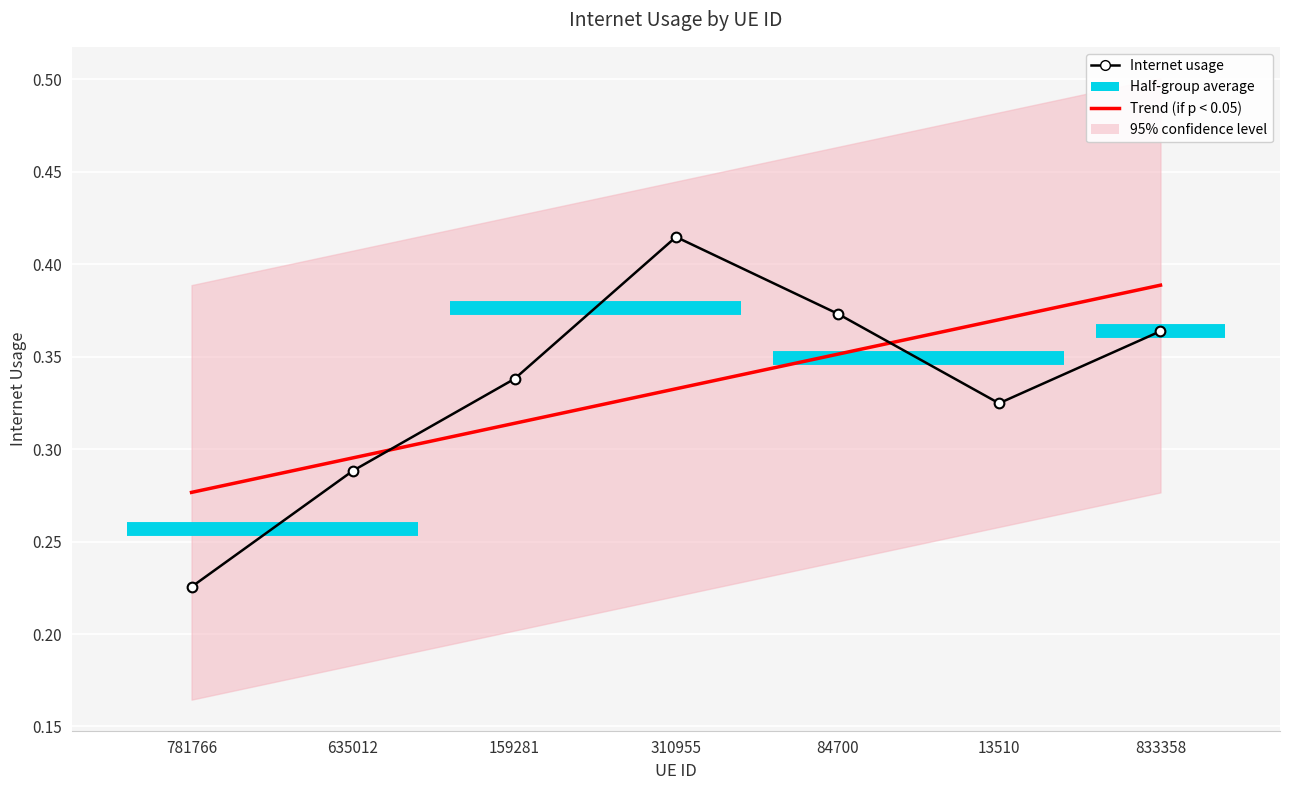

Rank the categories by Internet usage value from highest to lowest.

310955, 84700, 833358, 159281, 13510, 635012, 781766